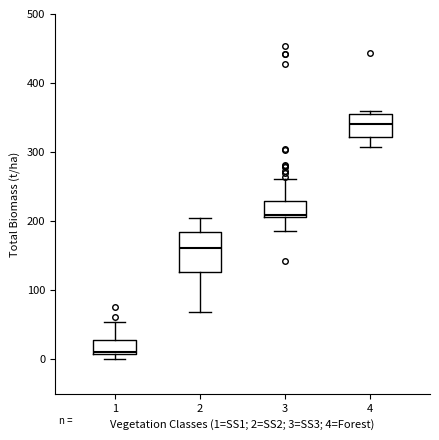

Reading left to right, read every box against the y-axis: the position of its median line, the range the box covers, and the ends of its whiskers. The values are not printed on the chart, so give them approximately, as read against the axis.

1: median 10 (just above the box's lower edge), box 10 to 30, whiskers 0 to 50
2: median 160, box 130 to 180, whiskers 70 to 200
3: median 210, box 210 to 230, whiskers 190 to 260
4: median 340, box 320 to 350, whiskers 310 to 360